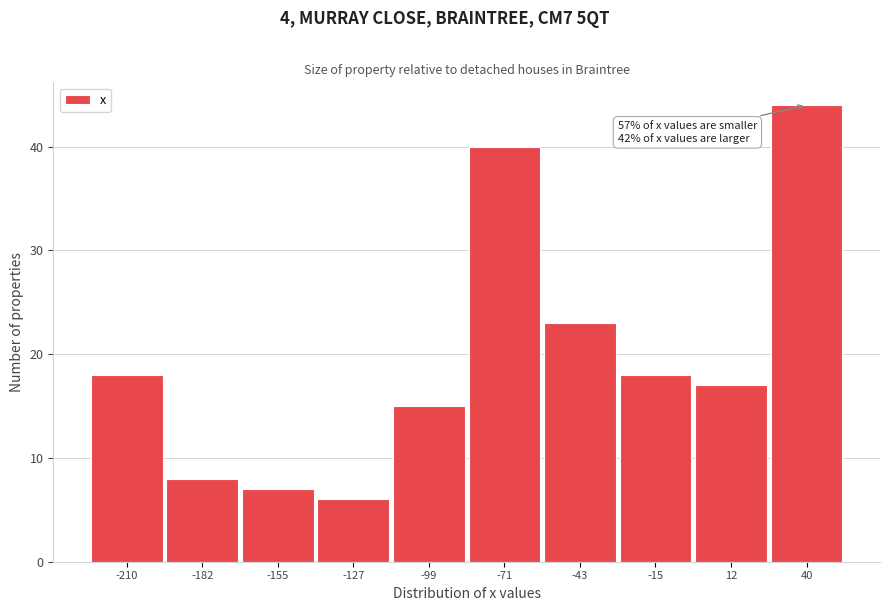

Reading left to right, list all the values displayed in this chart.

-210=18	-182=8	-155=7	-127=6	-99=15	-71=40	-43=23	-15=18	12=17	40=44